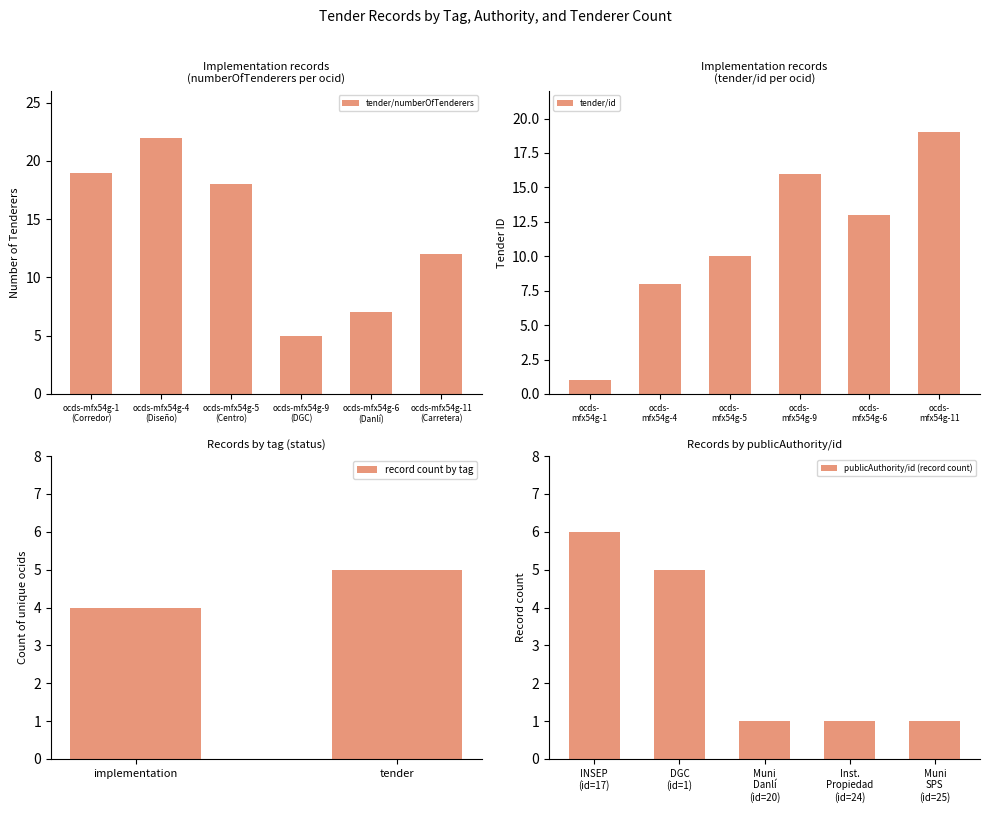

Which series changed the most between INSEP (Centro Cívico) and INSEP (Diseño)?

Number of Tenderers